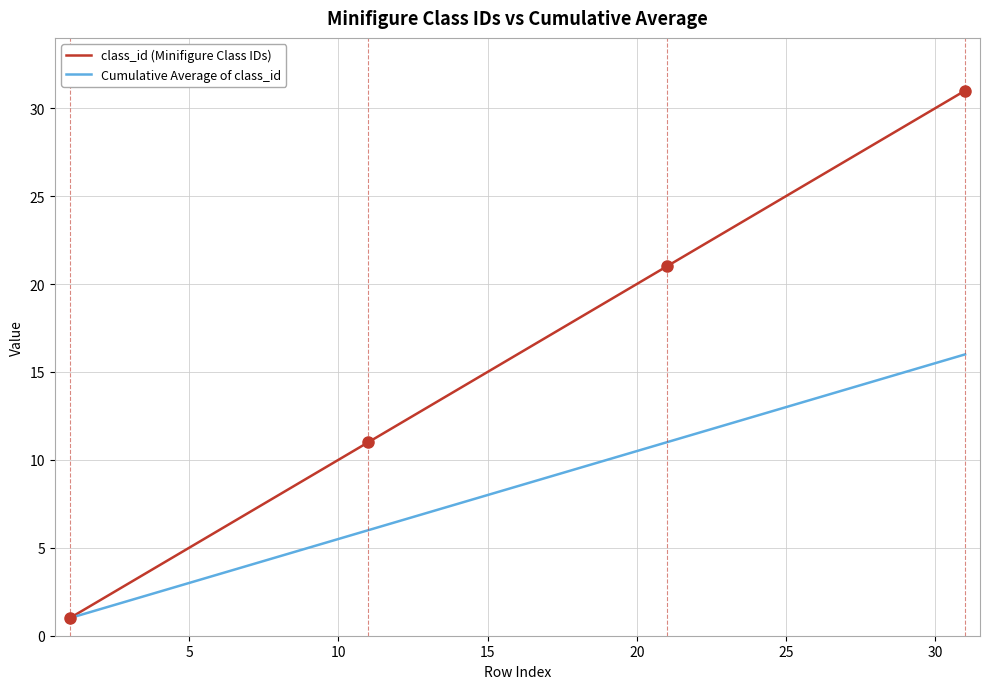

What are all the series names shown in the legend?

class_id (Minifigure Class IDs), Cumulative Average of class_id